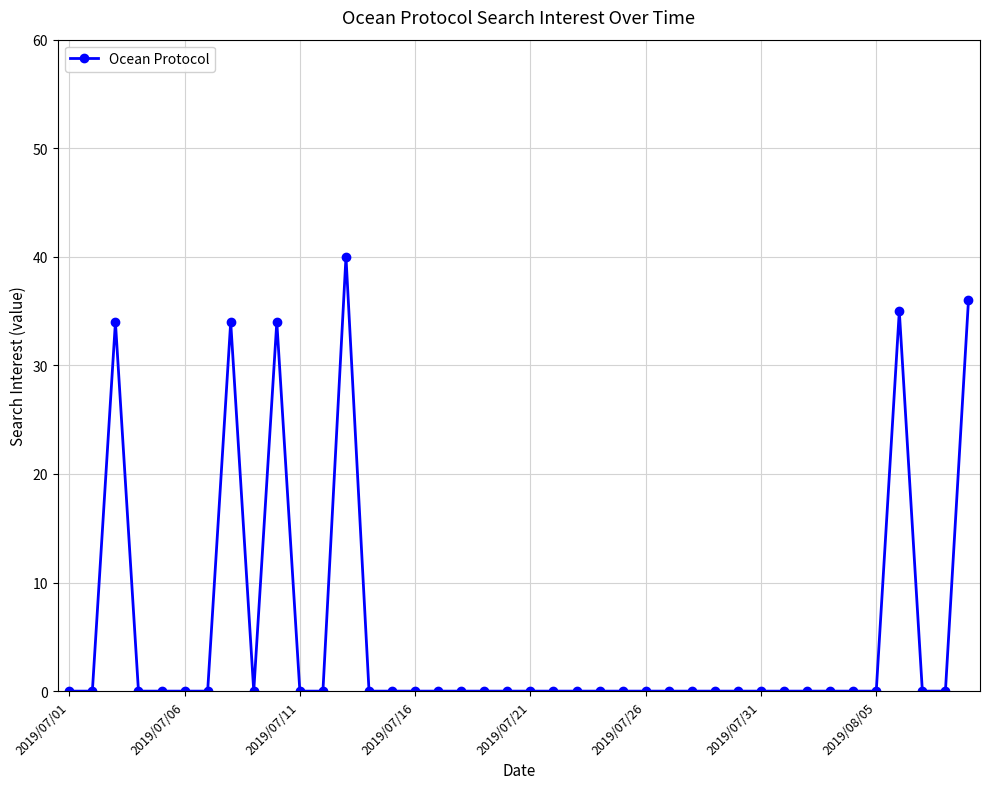

What is the greatest value displayed?

40